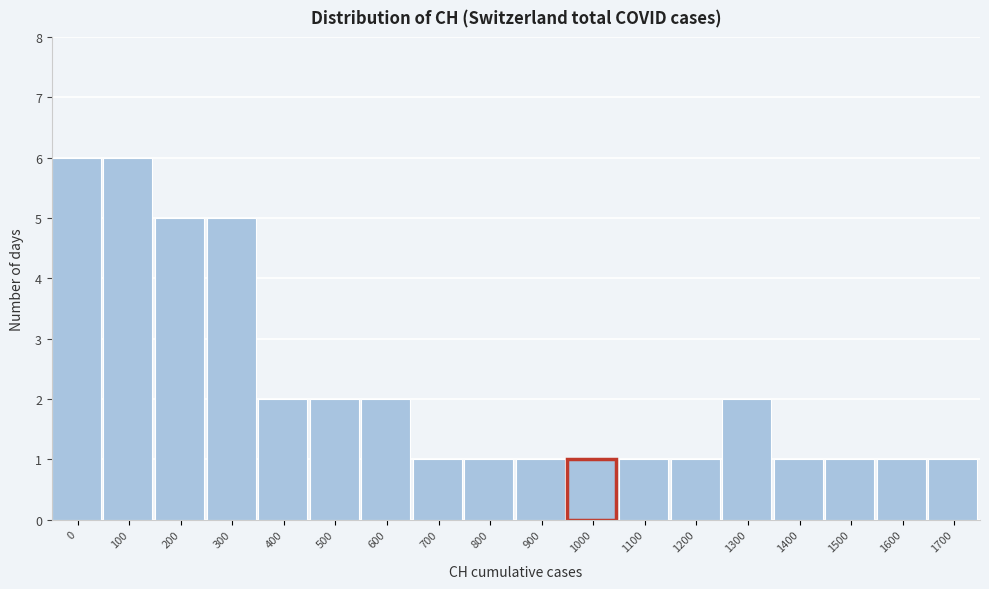

Reading left to right, transcribe all the data shown in this chart.

6	6	5	5	2	2	2	1	1	1	1	1	1	2	1	1	1	1